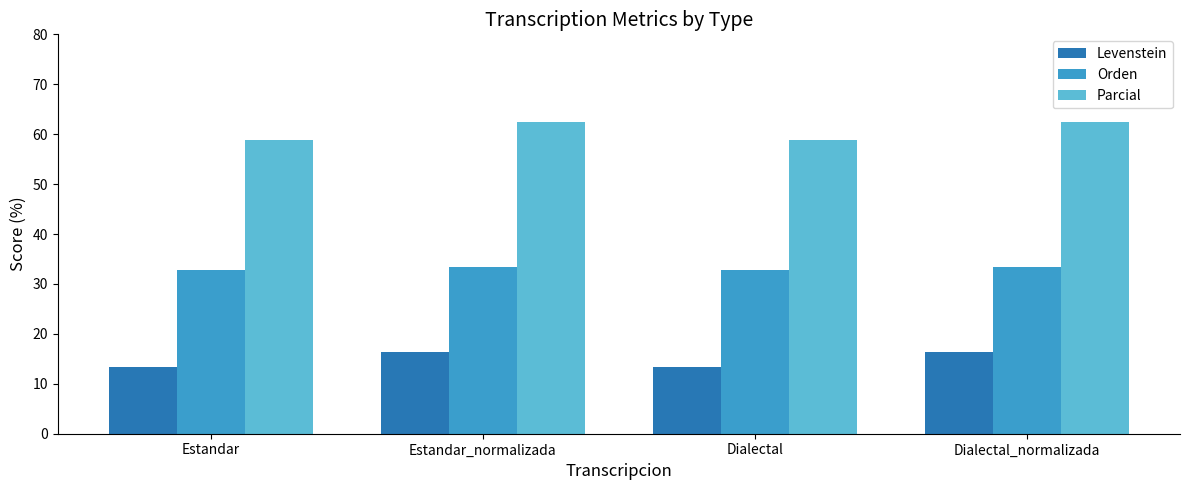

Reading left to right, what are all the values shown in this chart?

Levenstein: Estandar=13.4	Estandar_normalizada=16.4	Dialectal=13.4	Dialectal_normalizada=16.4
Orden: Estandar=32.9	Estandar_normalizada=33.3	Dialectal=32.9	Dialectal_normalizada=33.3
Parcial: Estandar=58.8	Estandar_normalizada=62.5	Dialectal=58.8	Dialectal_normalizada=62.5